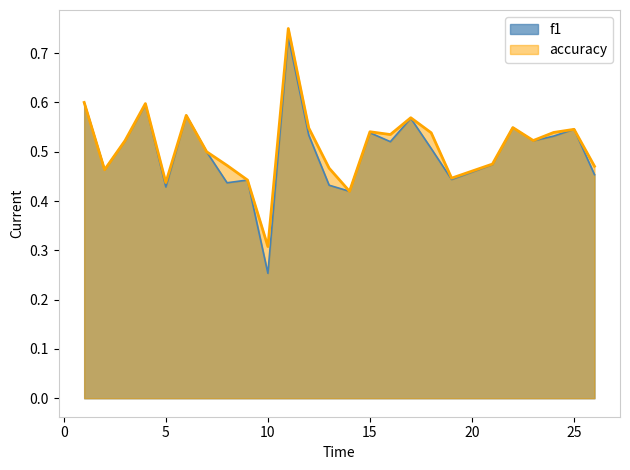

Reading right to left, what are all the values shown in this chart?

f1: 0.5	0.5	0.5	0.5	0.5	0.5	0.4	0.5	0.6	0.5	0.5	0.4	0.4	0.5	0.7	0.3	0.4	0.4	0.5	0.6	0.4	0.6	0.5	0.5	0.6
accuracy: 0.5	0.5	0.5	0.5	0.5	0.5	0.4	0.5	0.6	0.5	0.5	0.4	0.5	0.5	0.8	0.3	0.4	0.5	0.5	0.6	0.4	0.6	0.5	0.5	0.6